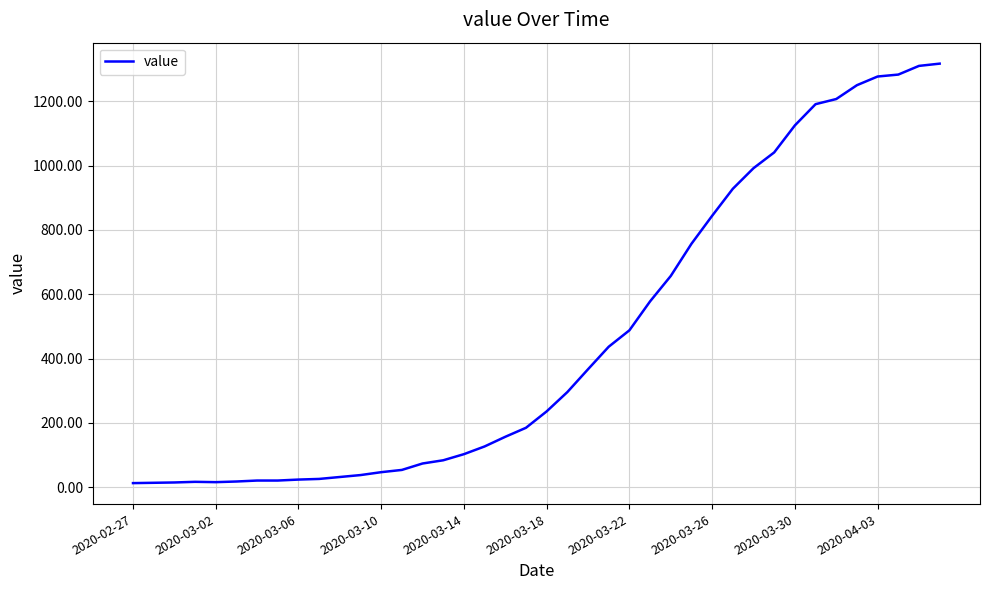

What is the maximum value shown in the chart?

1317